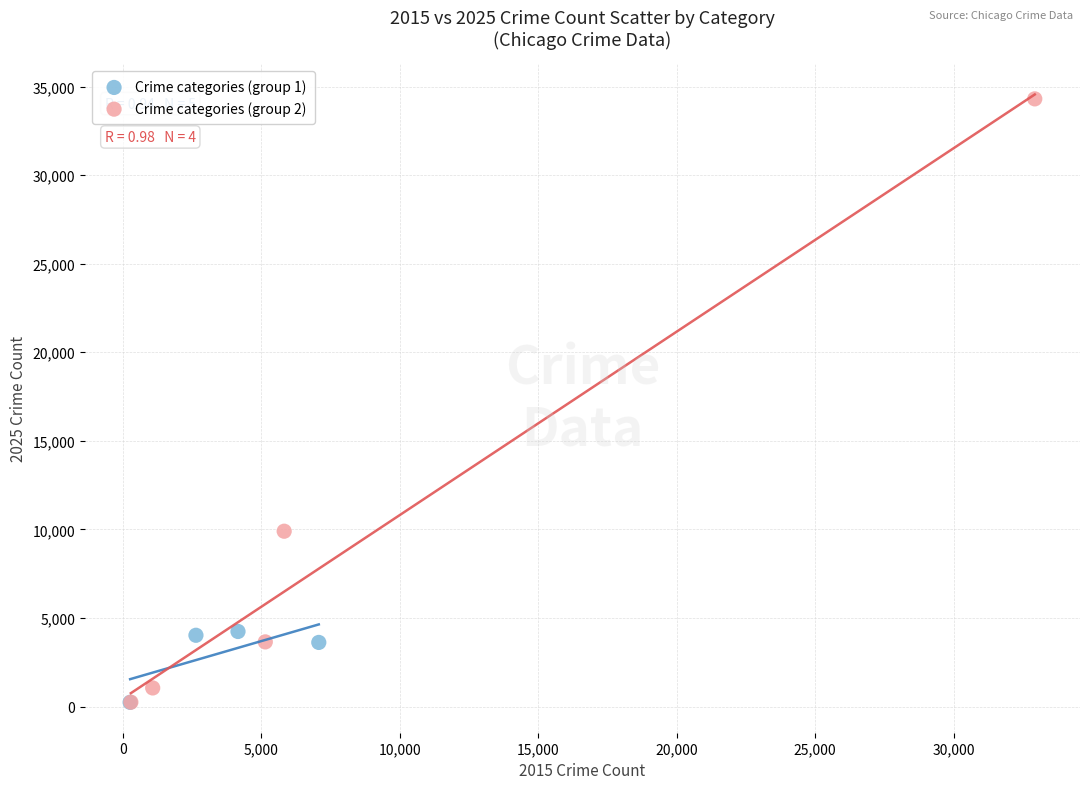

Which series reaches the maximum Y coordinate?

Crime categories (group 2)